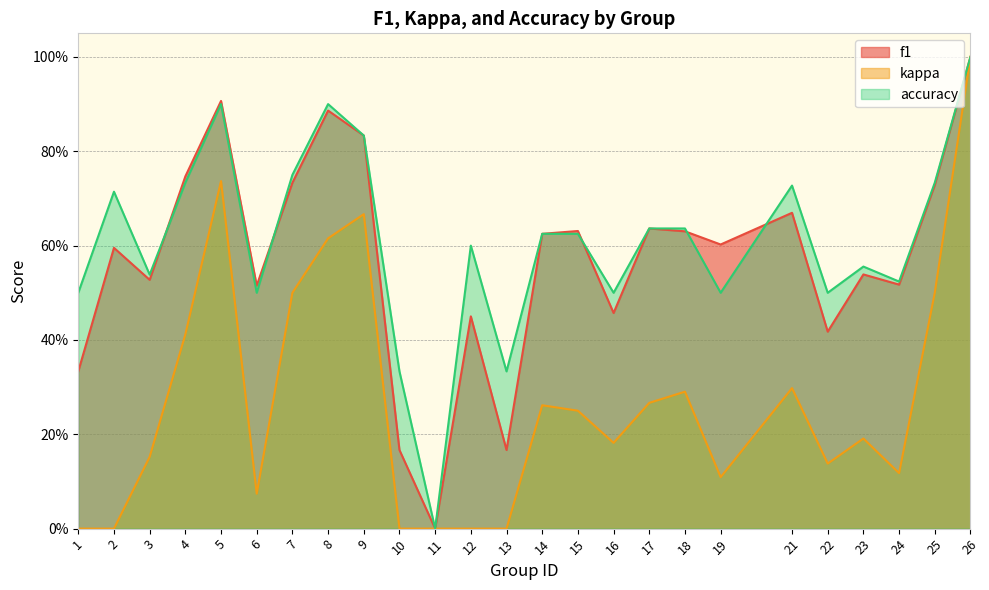

How many data points in kappa are above 0?

19